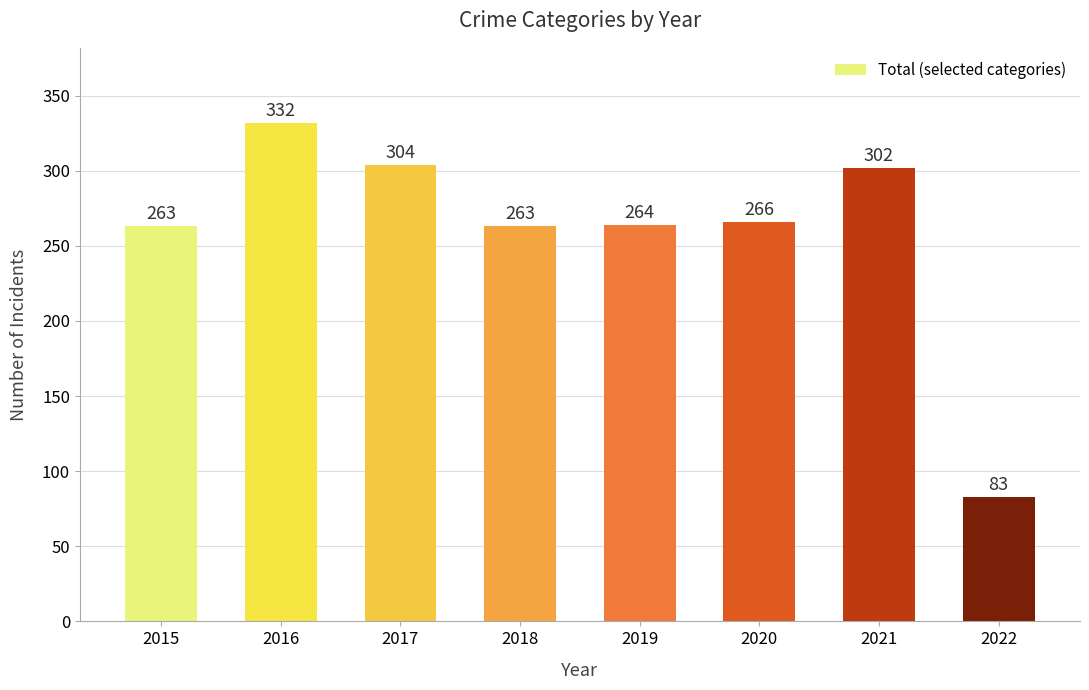

Reading right to left, list all the values displayed in this chart.

83	302	266	264	263	304	332	263